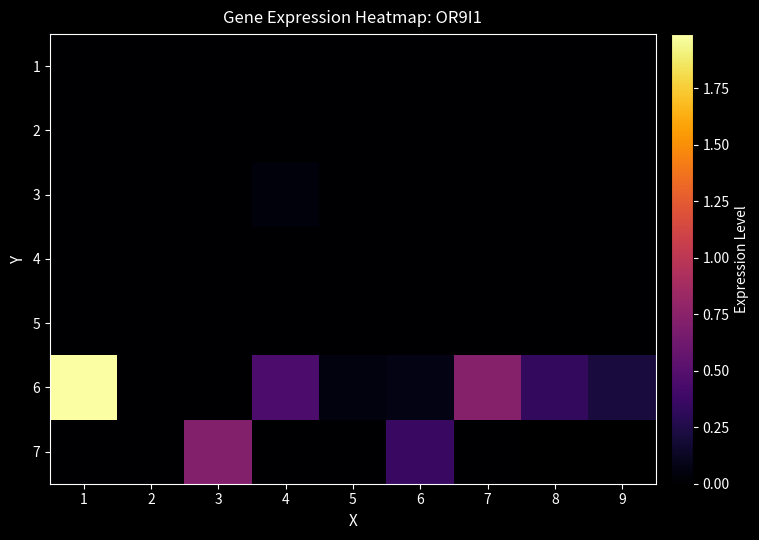

What is the maximum value shown in the chart?

2.0